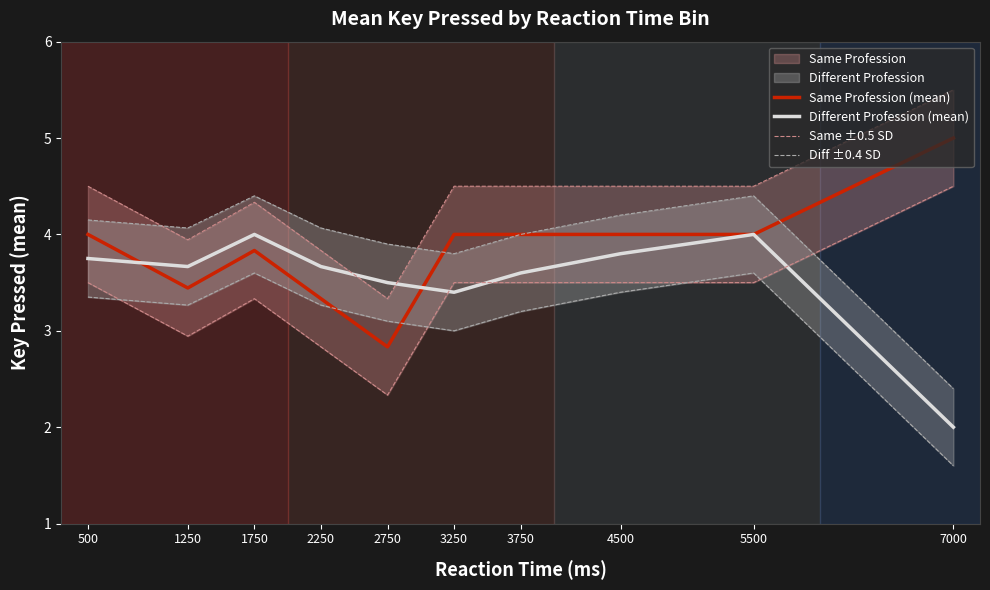

How many data points in Diff ±0.4 SD are above 4?

6